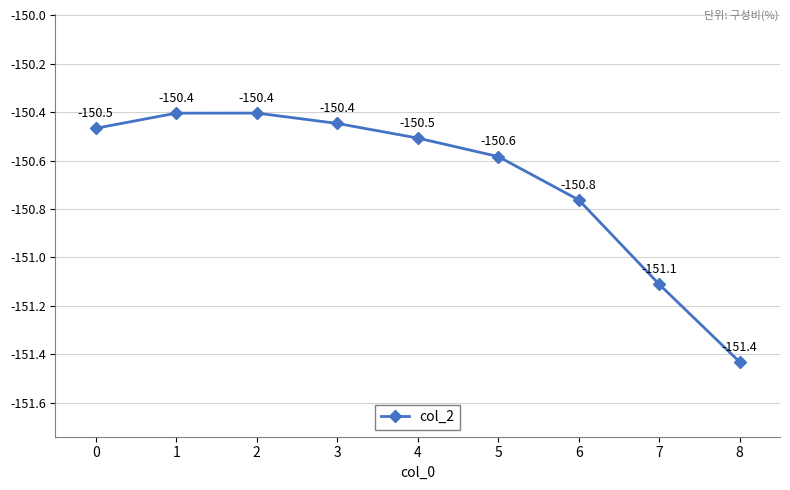

What is the smallest value displayed?

-151.4